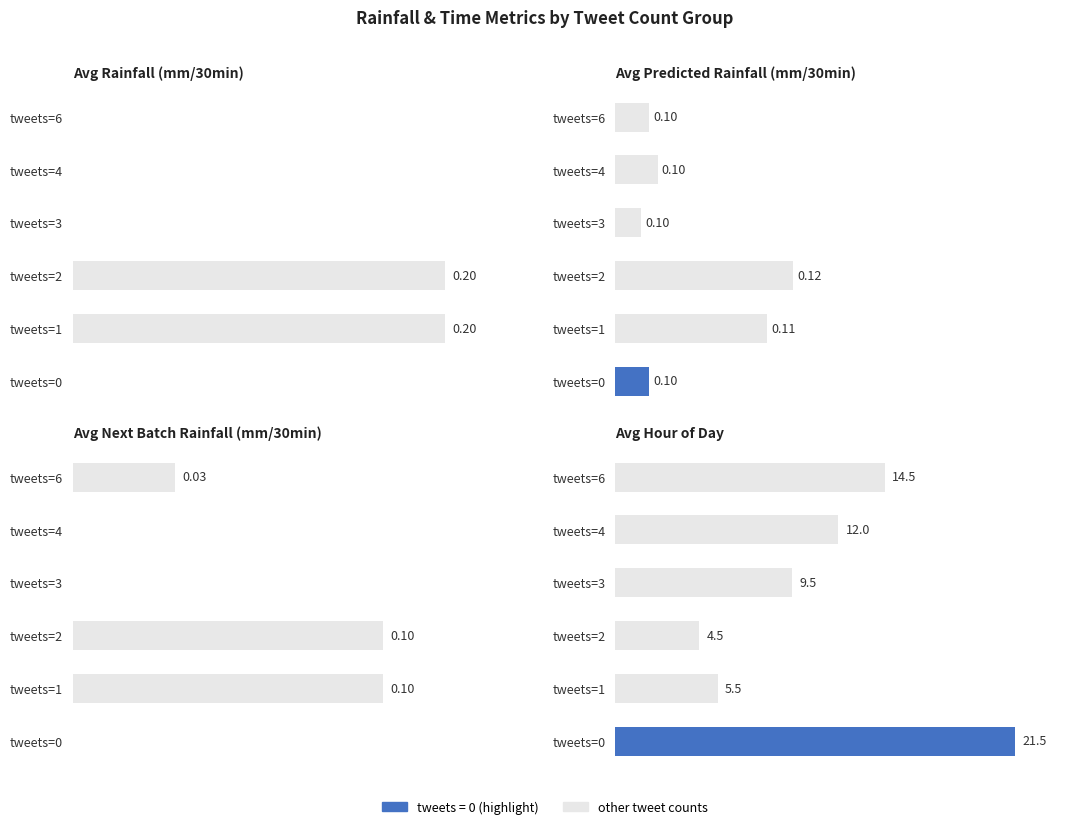

Reading right to left, transcribe all the data shown in this chart.

avg_rainfall: 0.0	0.2	0.2	0.0	0.0	0.0
avg_predicted: 0.1	0.1	0.1	0.1	0.1	0.1
avg_next_rainfall: 0.0	0.1	0.1	0.0	0.0	0.0
avg_hour: 21.5	5.5	4.5	9.5	12.0	14.5